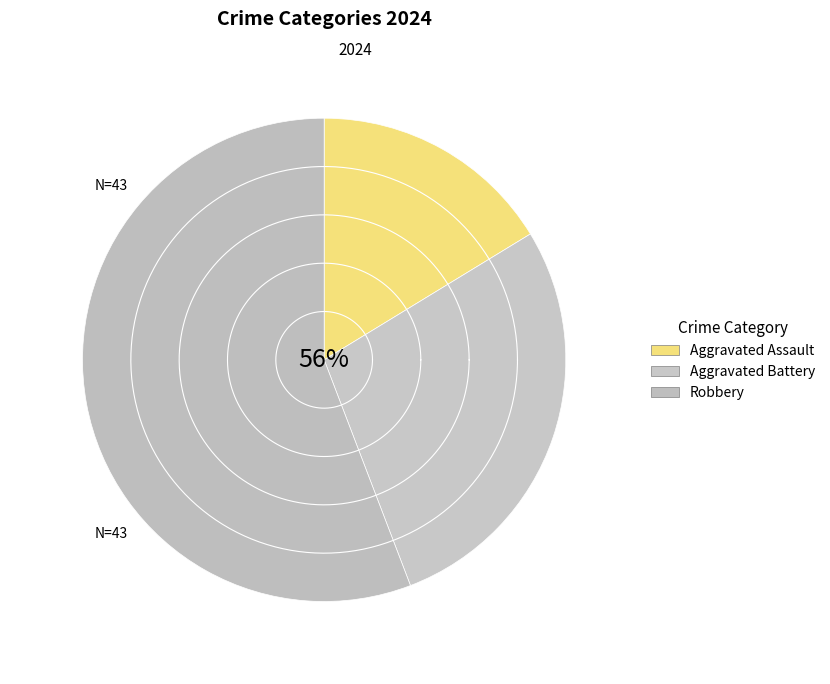

What is the total percentage of Aggravated Battery and Aggravated Assault?

44.2%